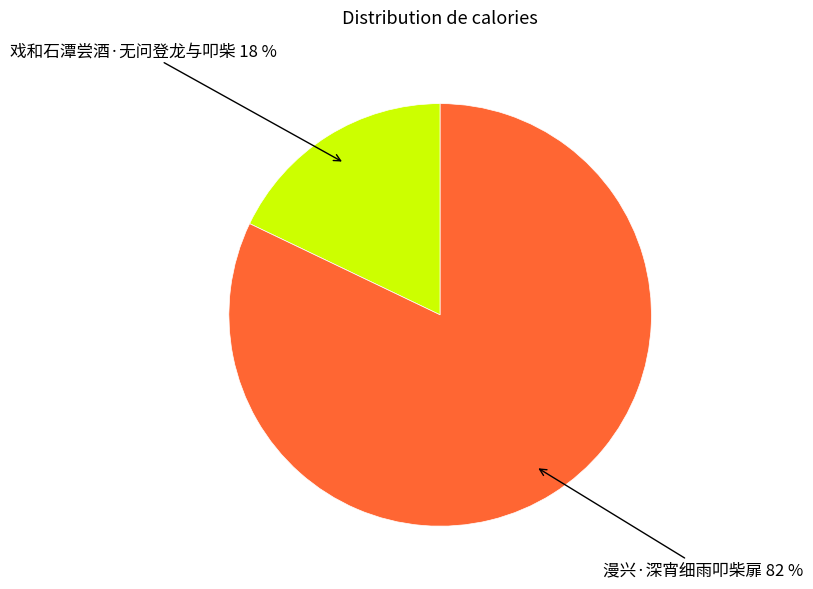

Is it true that 戏和石潭尝酒·无问登龙与叩柴 is 5% of the pie?

False